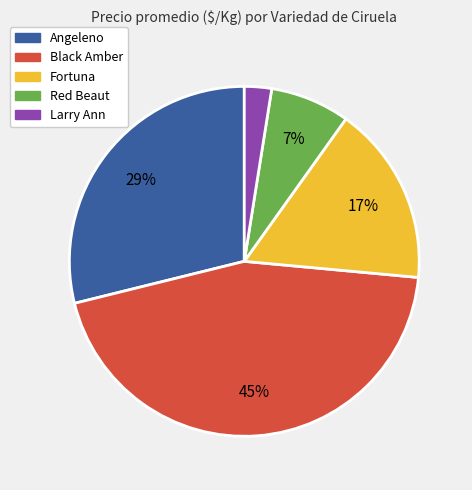

How many segments does this pie chart have?

5